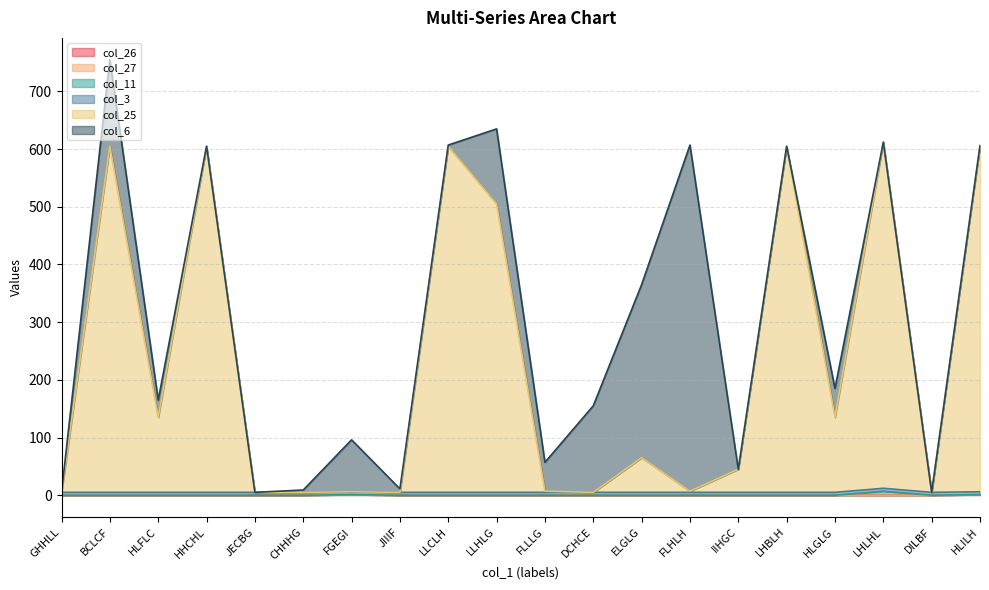

How many values in the col_25 series exceed 65?

9